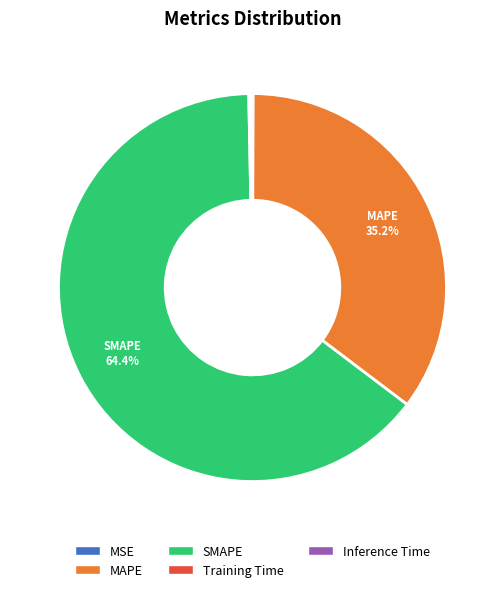

Which slice is the largest?

SMAPE